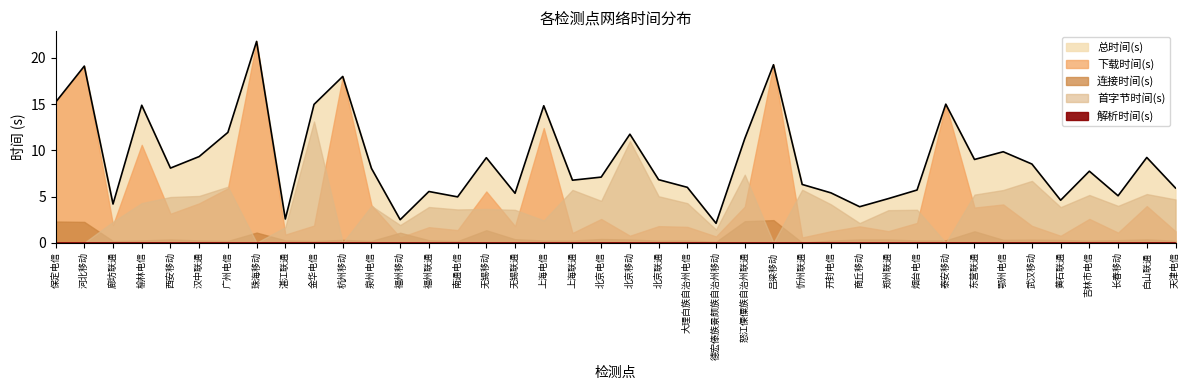

Which series has the widest spread of values?

下载时间(s)